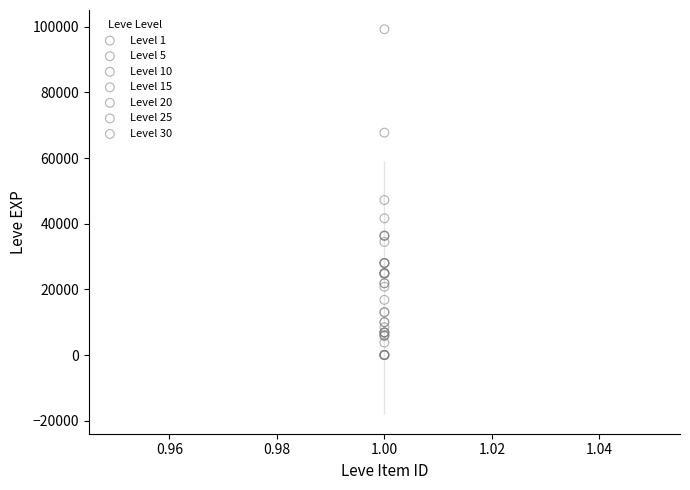

Which series has the largest Y range (max minus min)?

Level 30